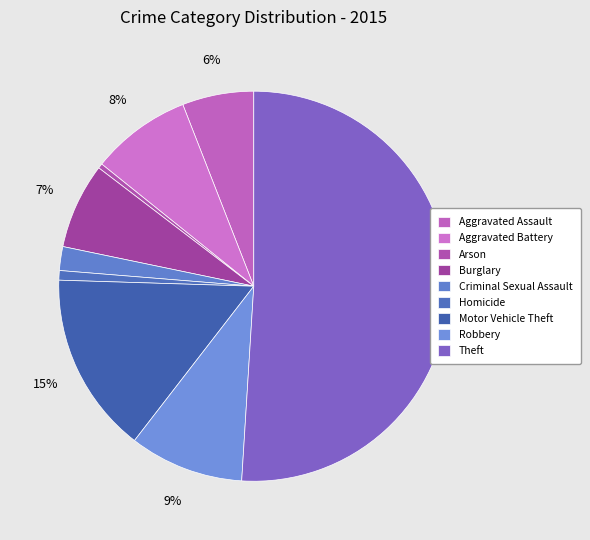

How many segments does this pie chart have?

9